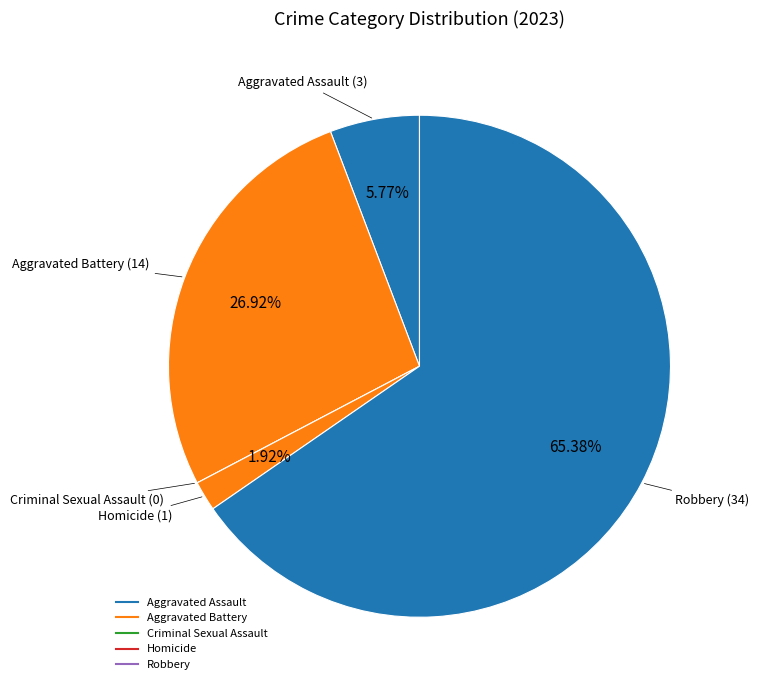

To the nearest percent, what is the average slice percentage?

20%